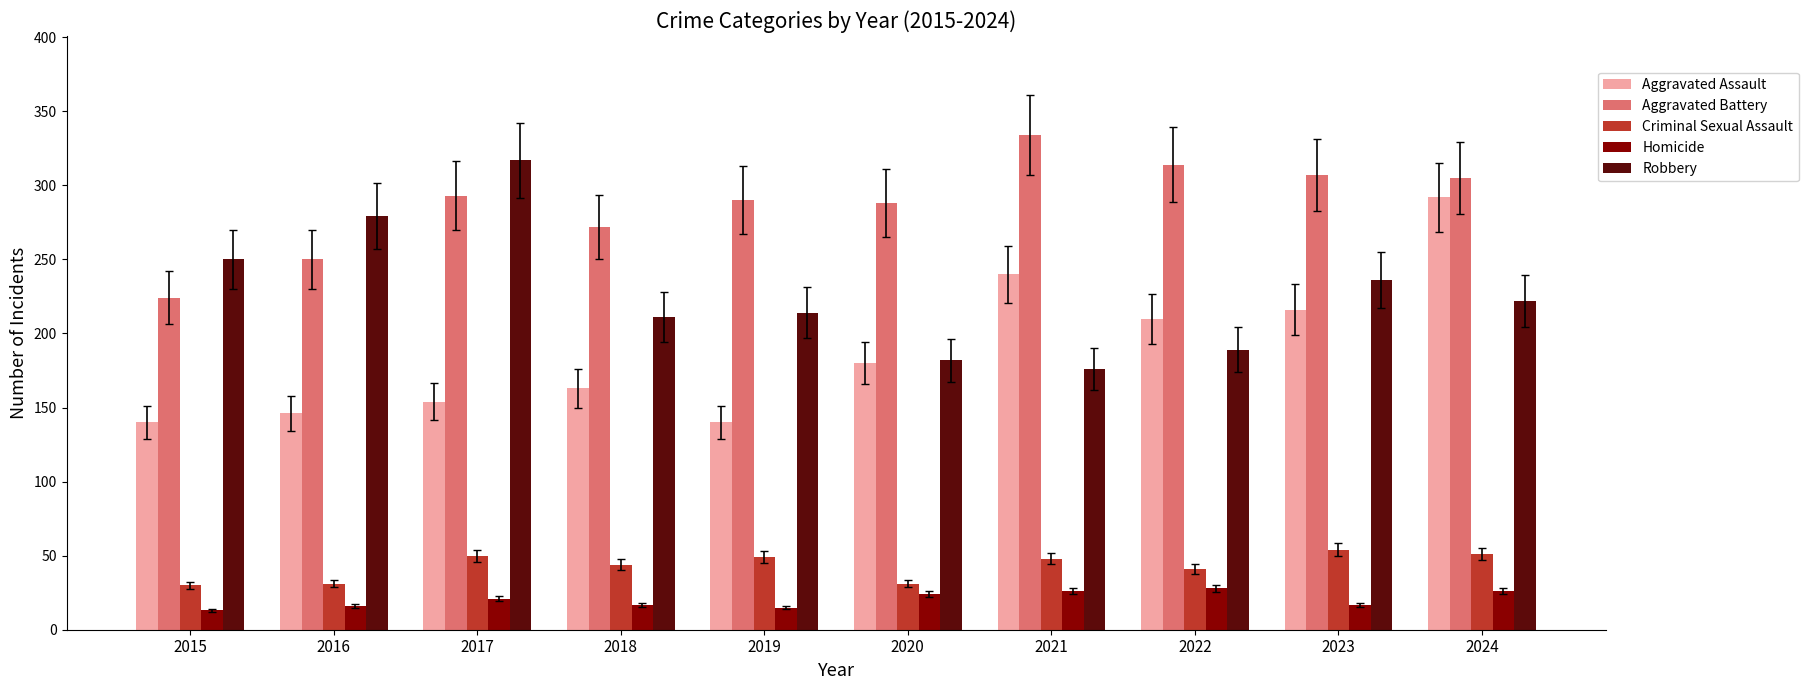

Which series has the largest total across all categories?

Aggravated Battery